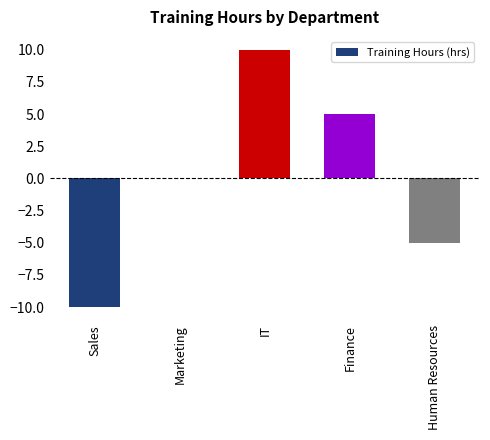

What is the change in value from Sales to Marketing?

+10